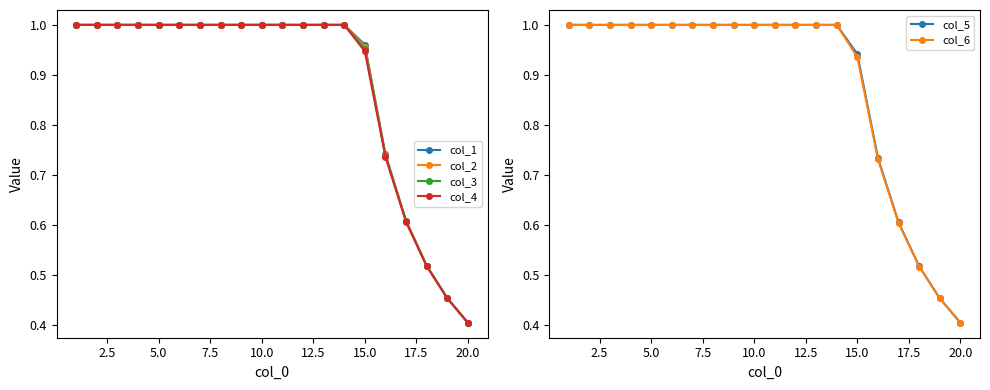

What is the sum of all col_1 values?

17.7